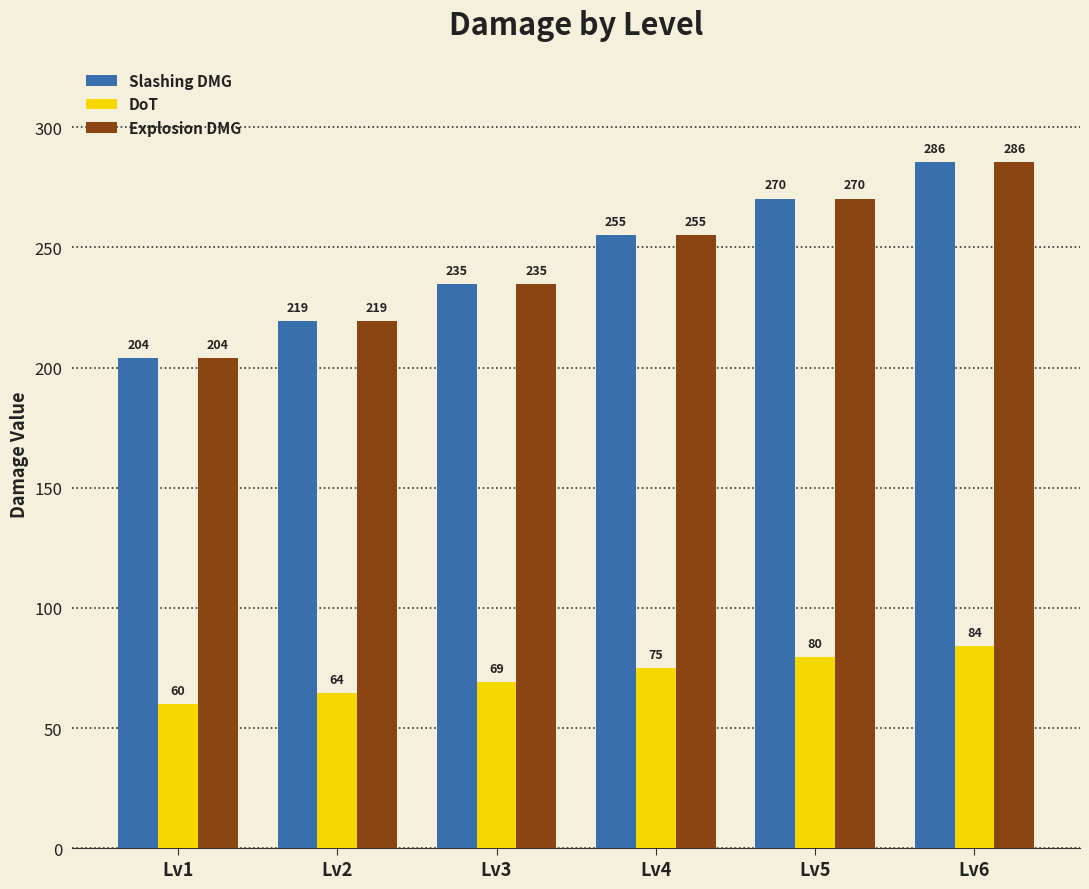

The value of Explosion DMG at Lv5 is 423.1. True or false?

False